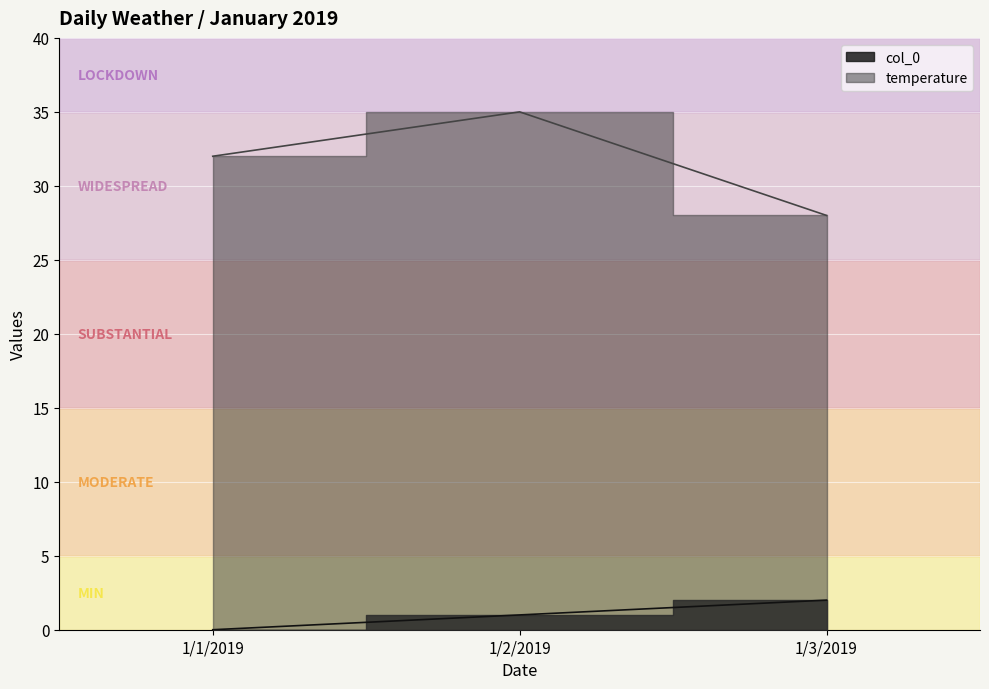

What are all the series names shown in the legend?

col_0, temperature